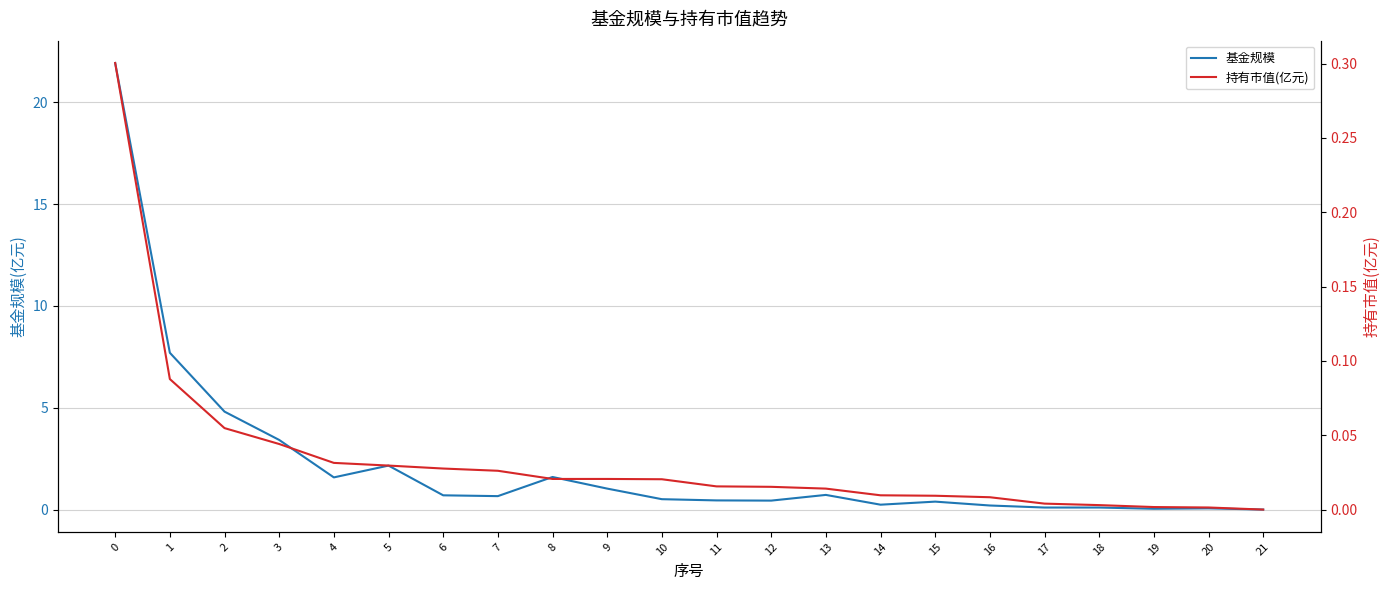

Which series has the largest total across all categories?

基金规模